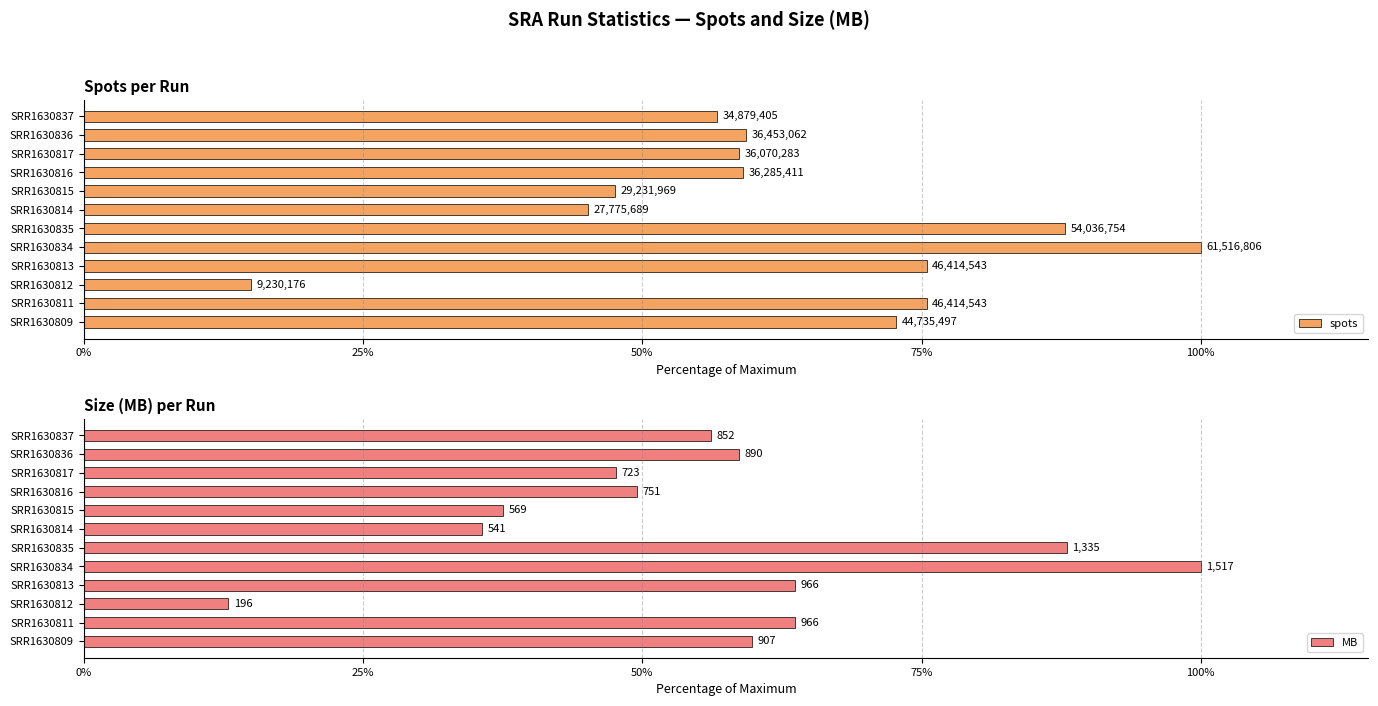

What is the total value across all series at SRR1630834?

200.0